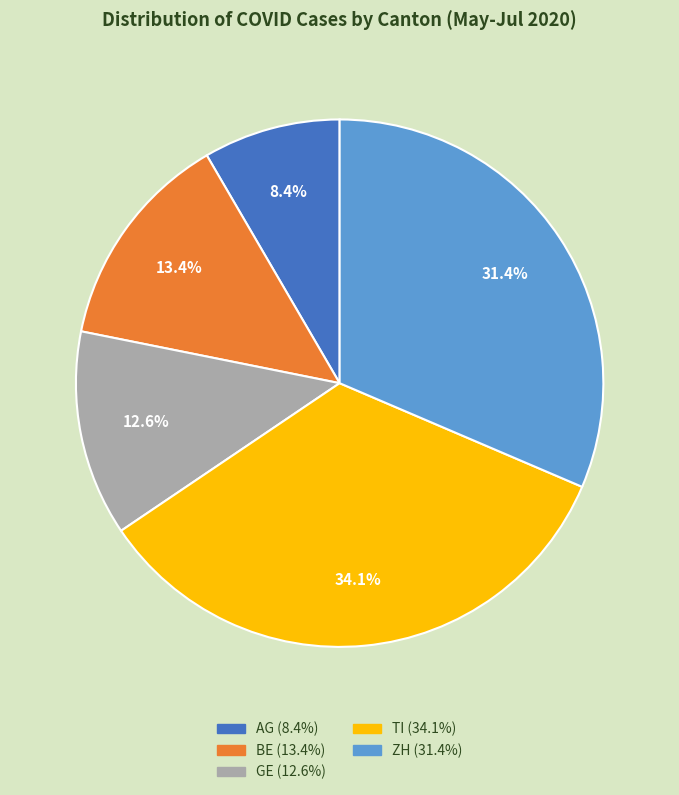

Is the sum of BE and ZH greater than half?

No